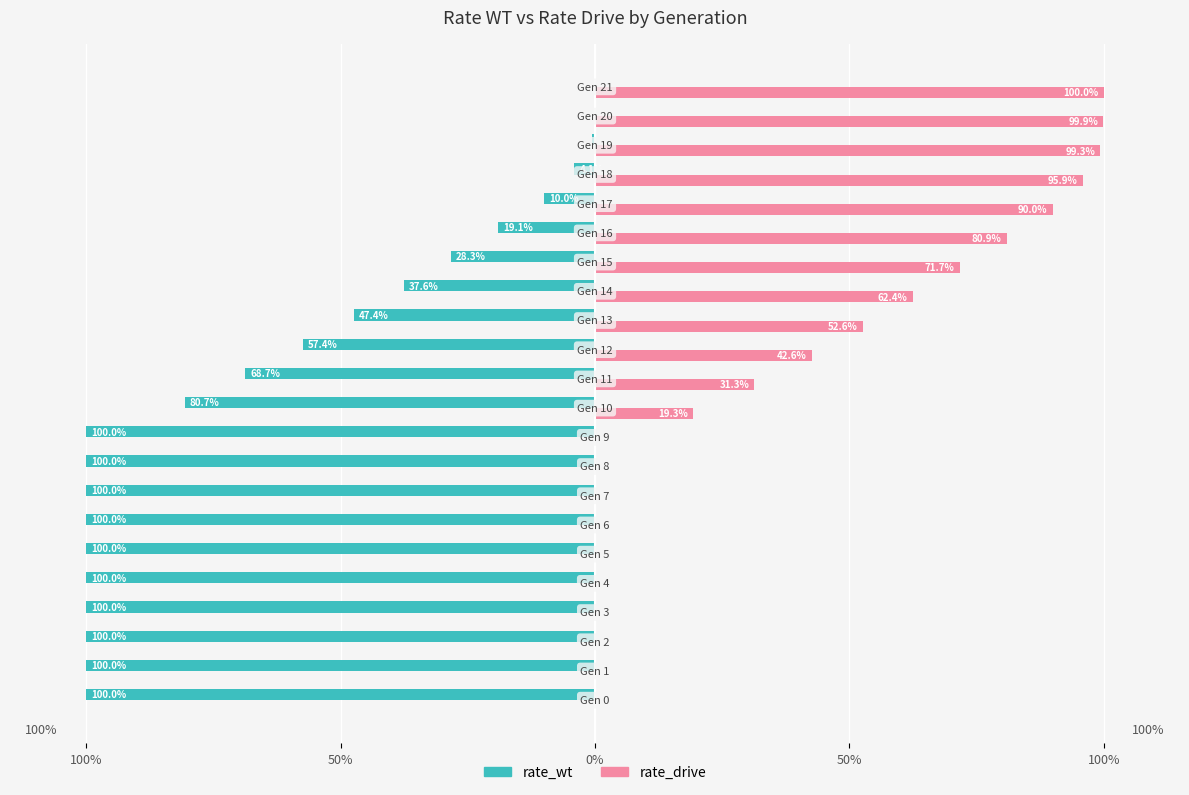

What is the average value of the rate_wt series?

-0.6